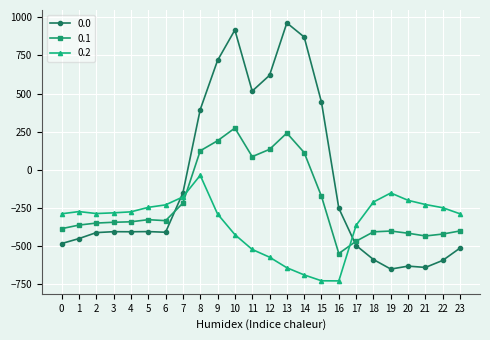

Read the 0.2 value at 0.

-287.1